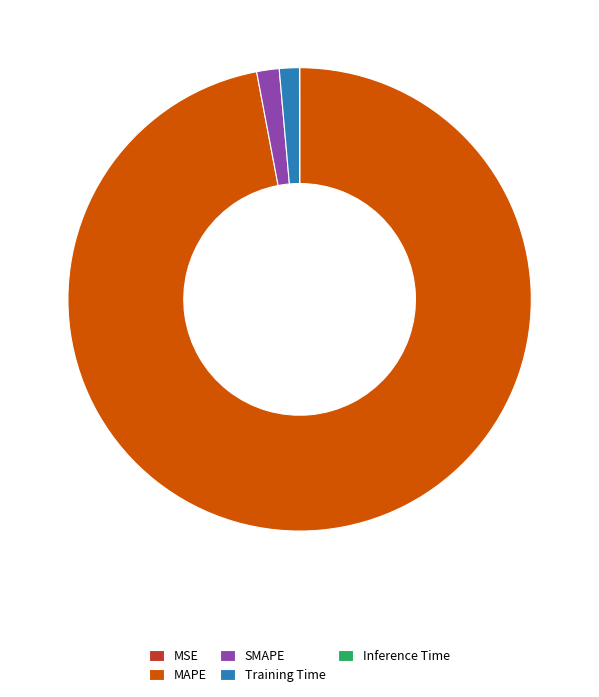

Which slice is the largest?

MAPE